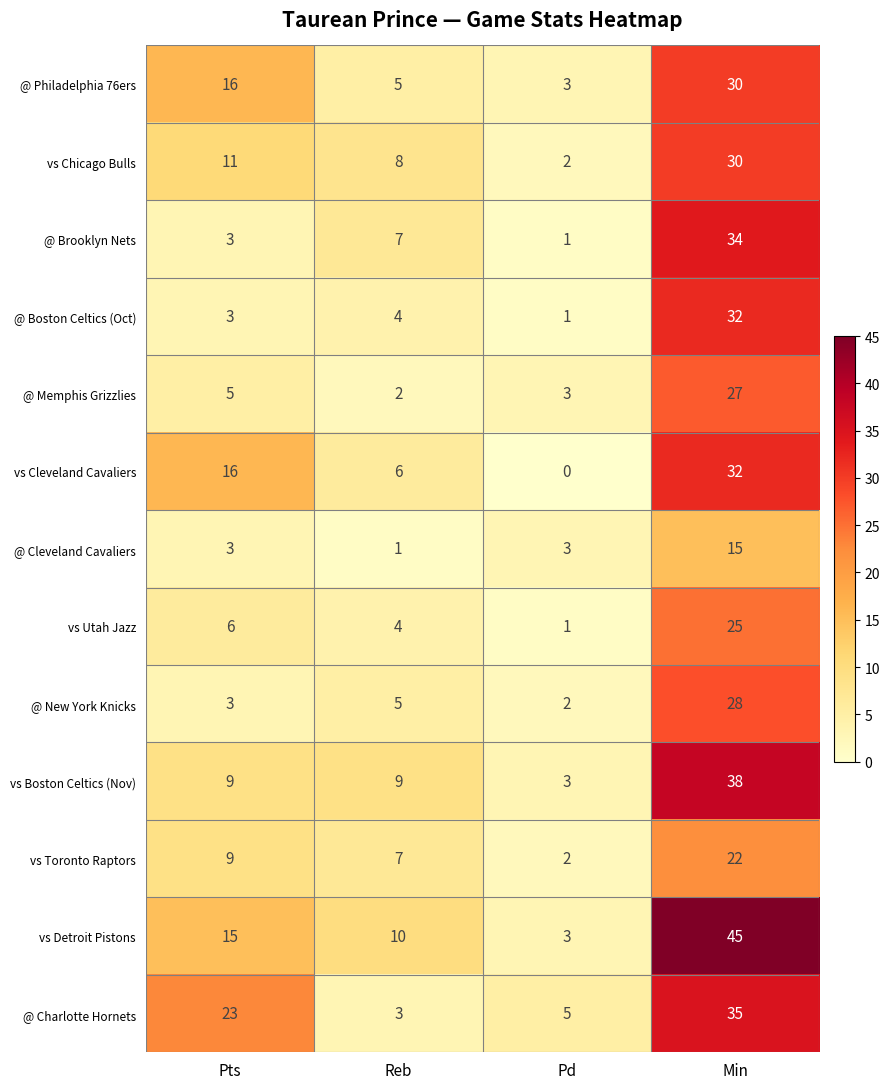

The value of @ Boston Celtics (Oct) at Pd is 1. True or false?

True